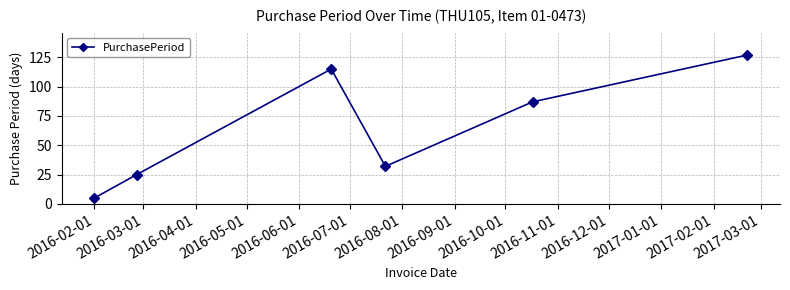

What is the greatest value displayed?

127